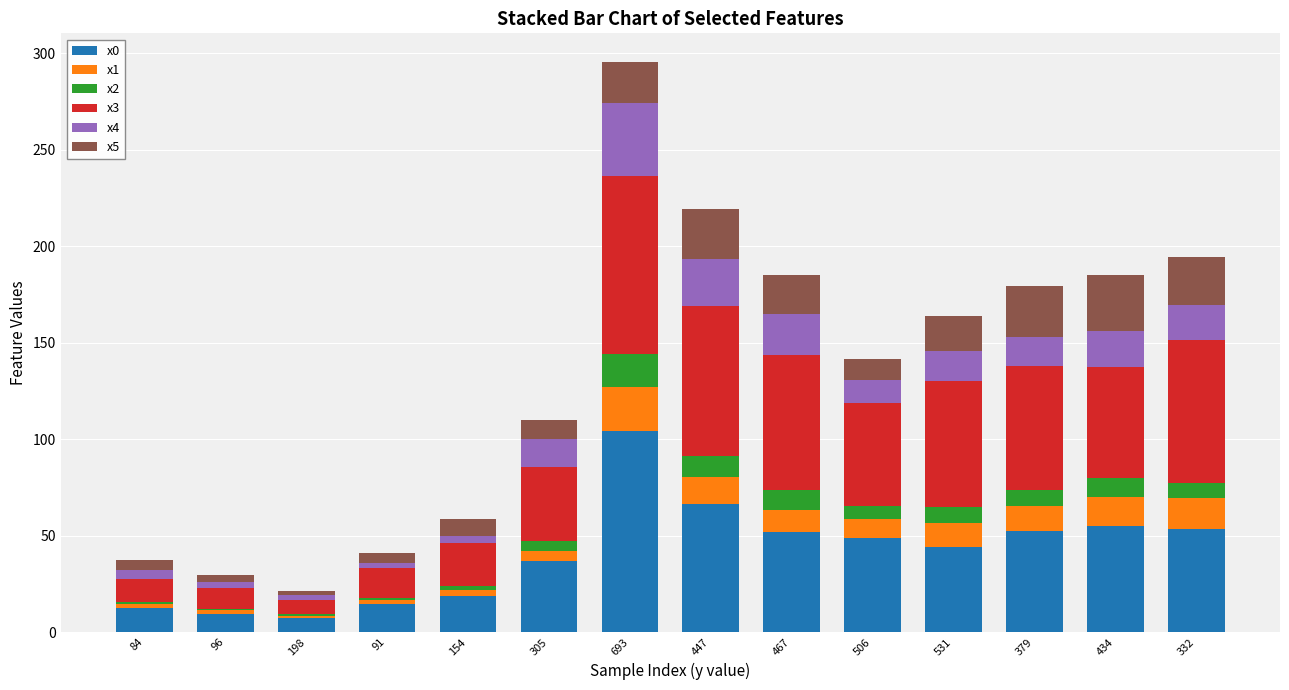

What is the maximum value for x0?

104.0